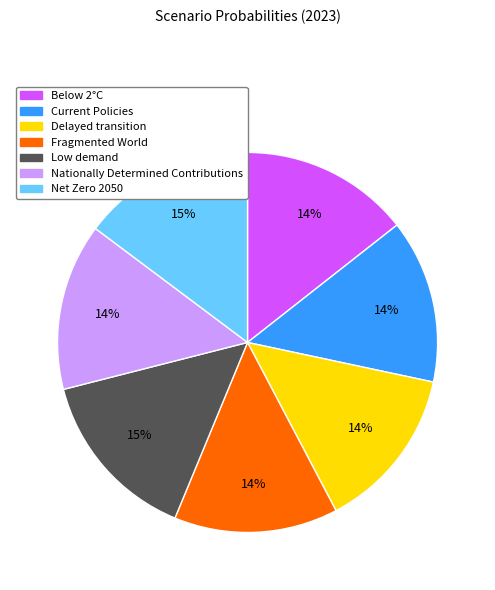

To the nearest percent, what is the combined percentage of Low demand and Net Zero 2050?

30%